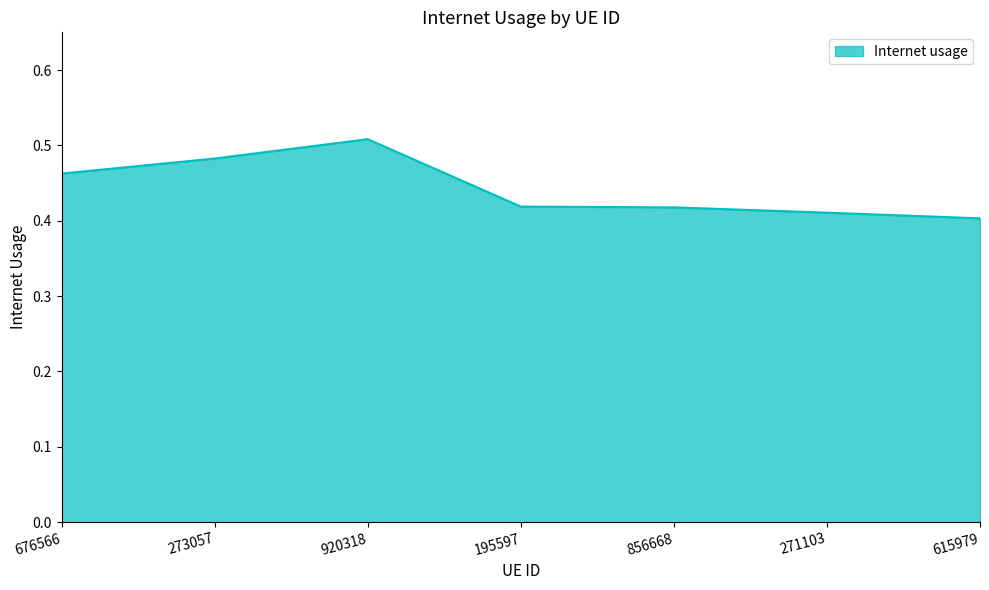

How many lines are shown in the chart?

1